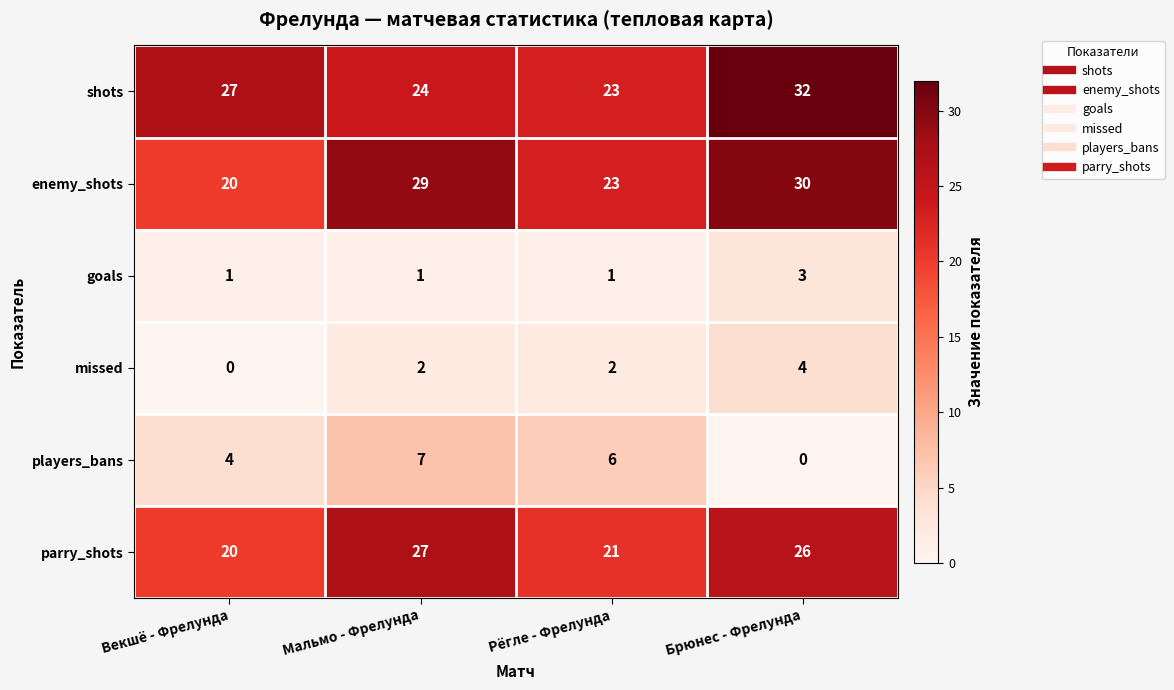

True or false: enemy_shots has a value of 10 at Рёгле - Фрелунда.

False